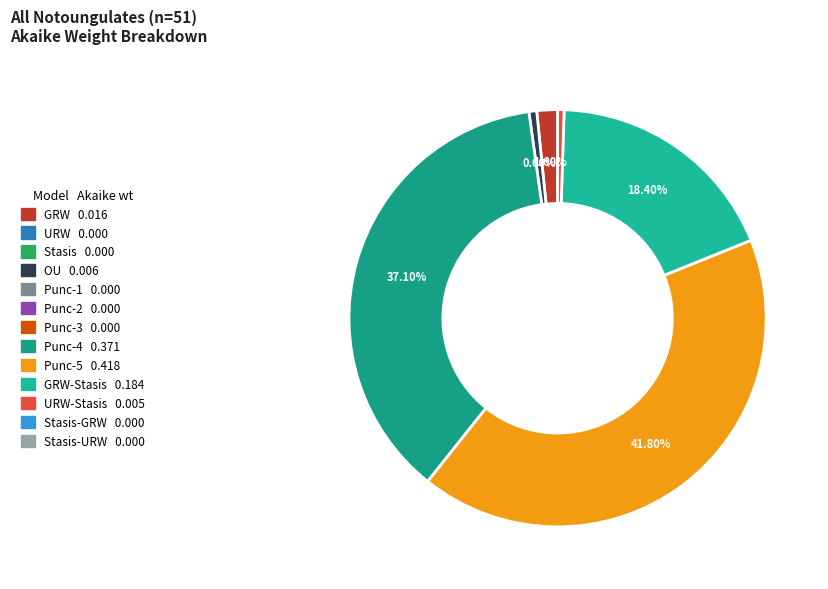

Is there any slice that represents more than half of the pie?

No